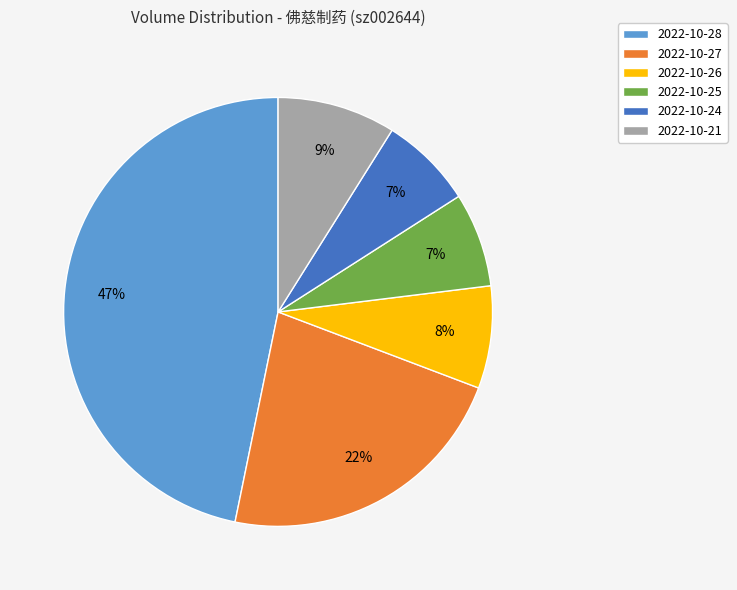

How many slices are in this pie chart?

6